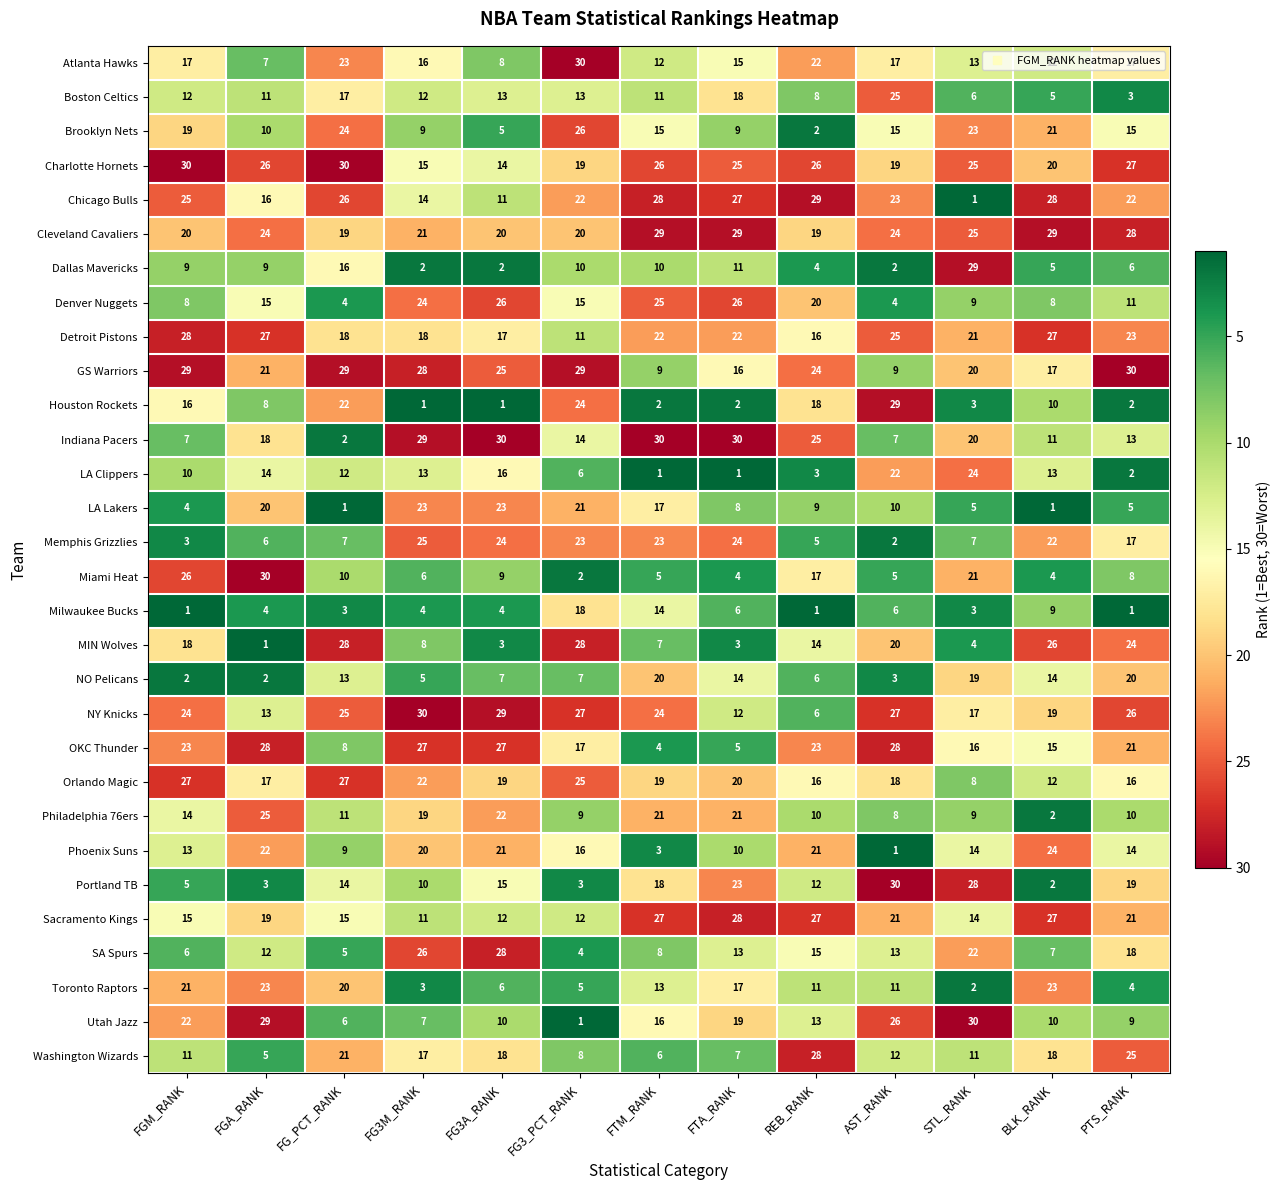

What is the total value across all series at STL_RANK?

449